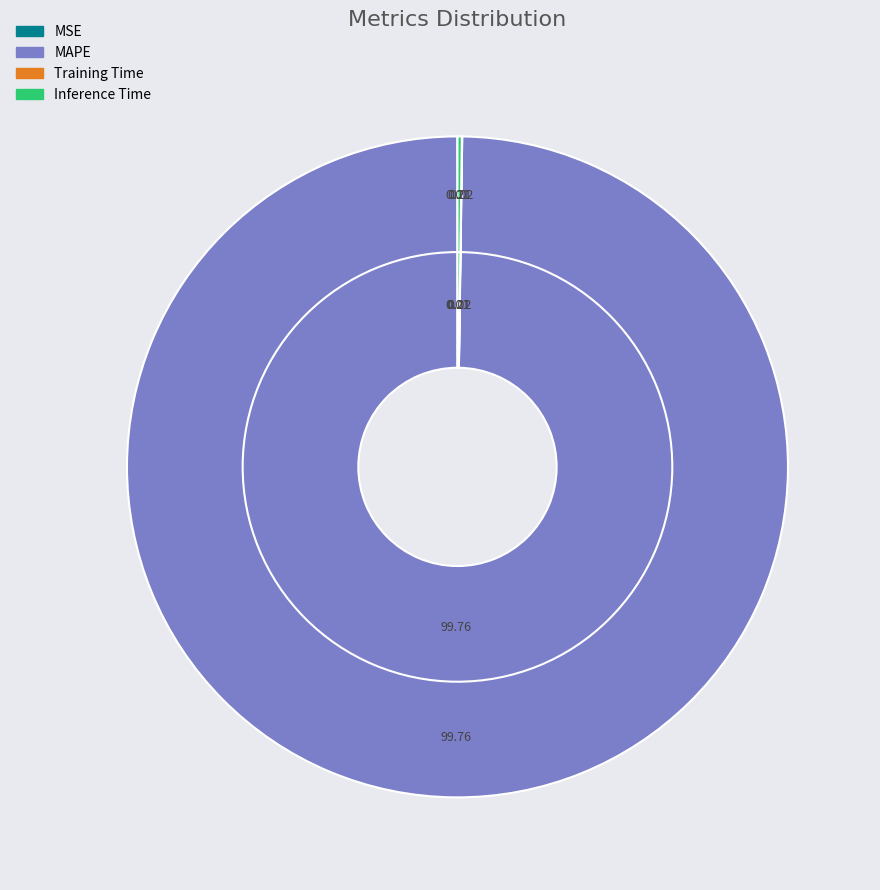

Which category accounts for the majority?

MAPE